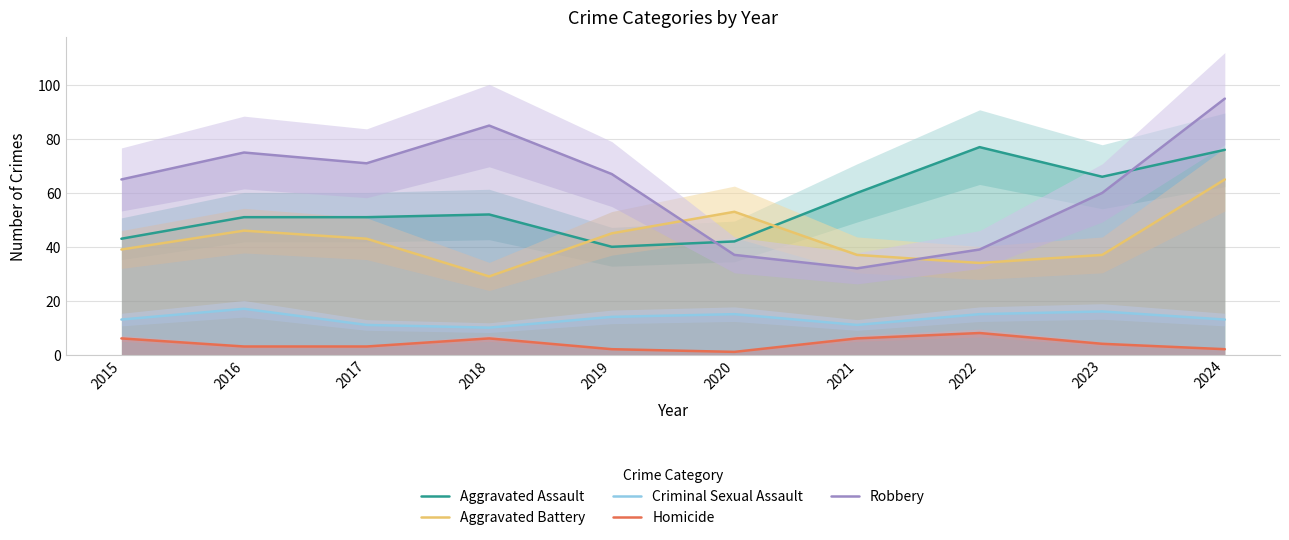

True or false: Aggravated Assault has more than 0 interior local peaks.

True